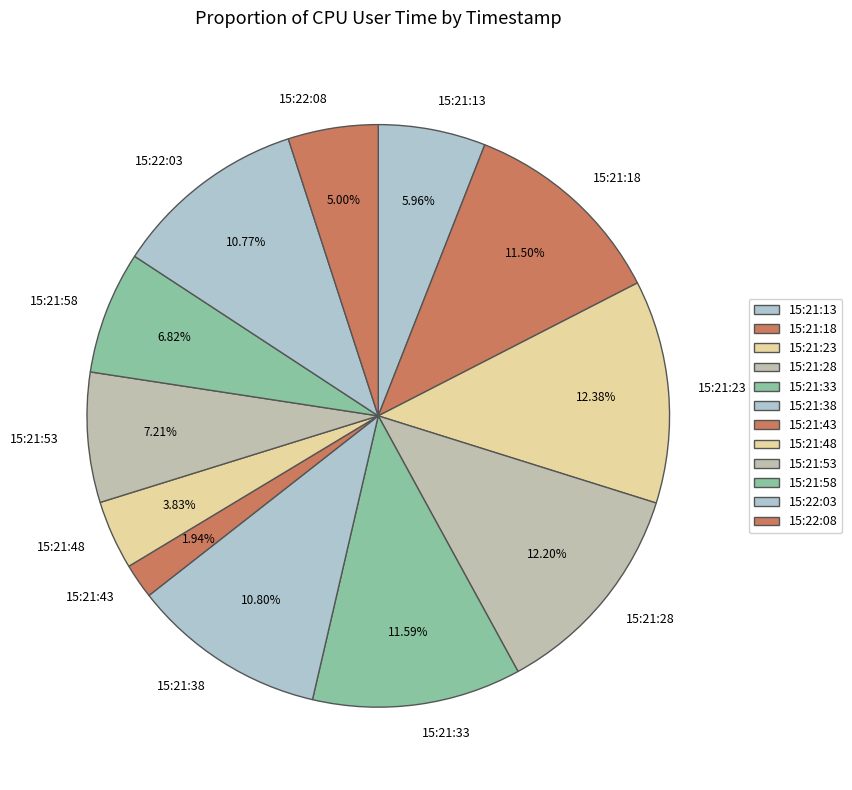

How many segments does this pie chart have?

12